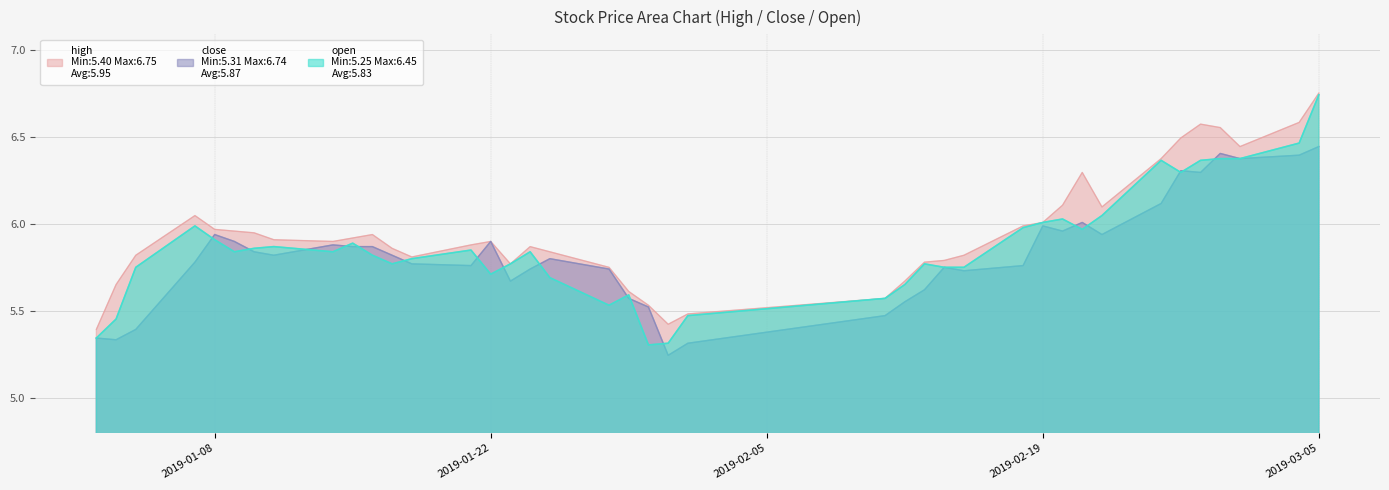

Between 2019-02-12 and 2019-01-16, which is larger?

2019-01-16